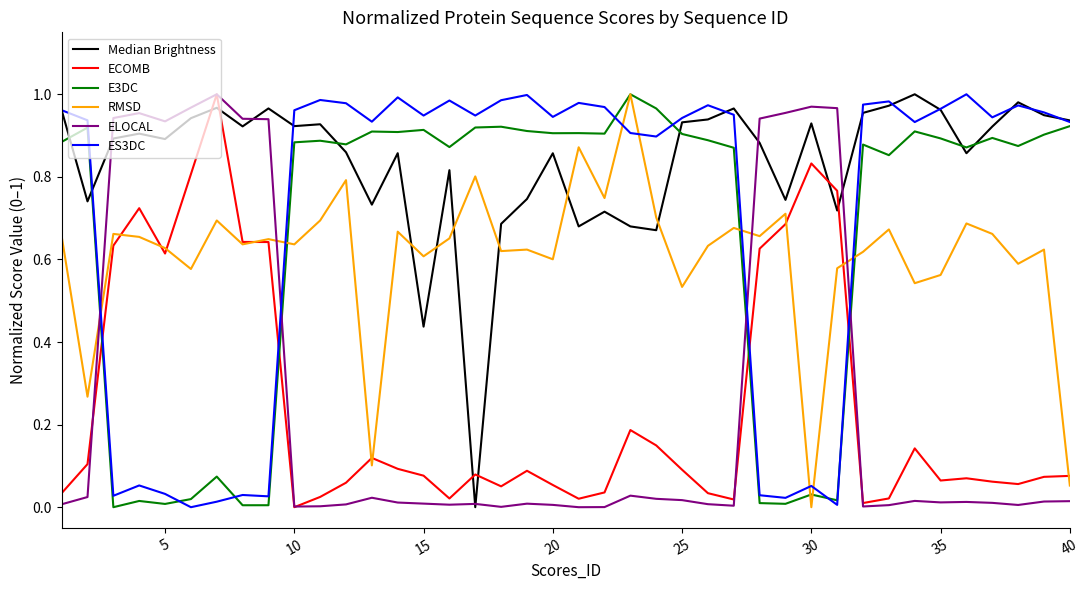

Which series ends up on top after the final intersection of E3DC and ECOMB?

E3DC